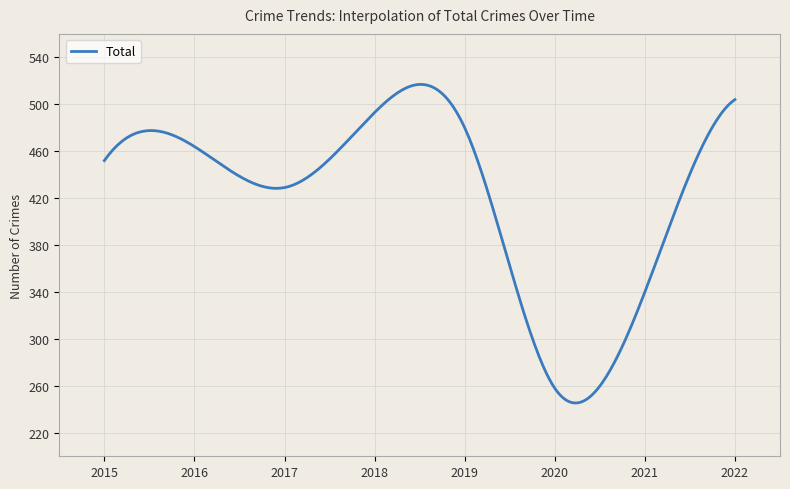

What is the smallest value displayed?

245.4